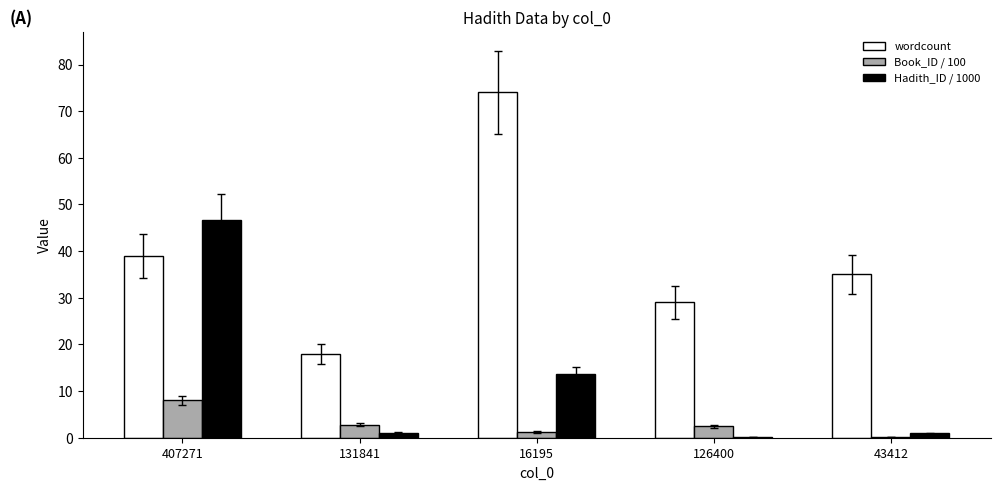

What is the total value across all series at 16195?

88.8